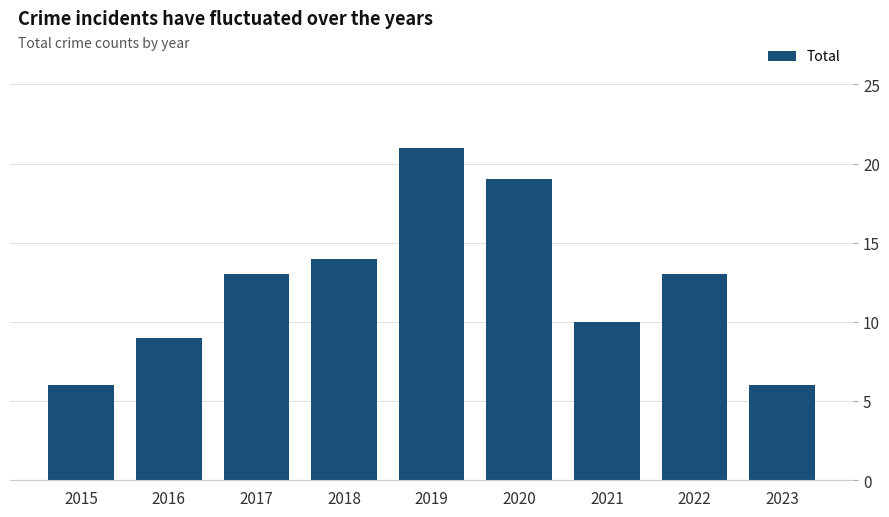

What is the difference between the values at 2015 and 2019?

15